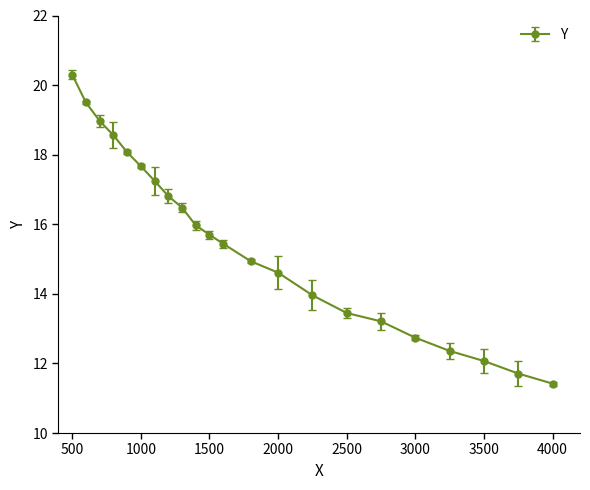

True or false: there are more than 0 points higher than both neighbors.

False